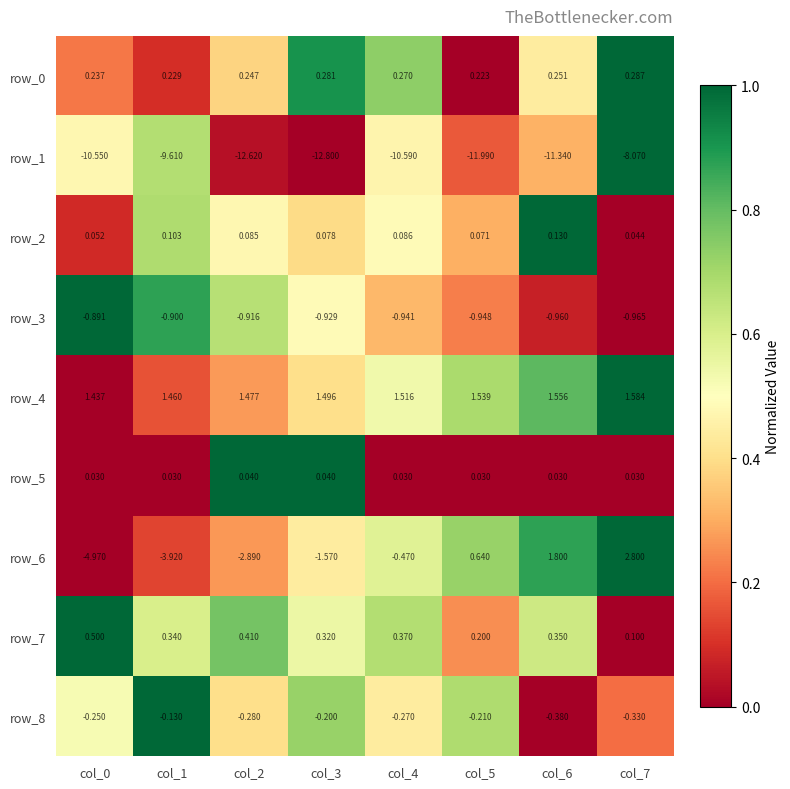

Is the value of row_6 at col_4 greater than the value of row_4 at col_7?

No